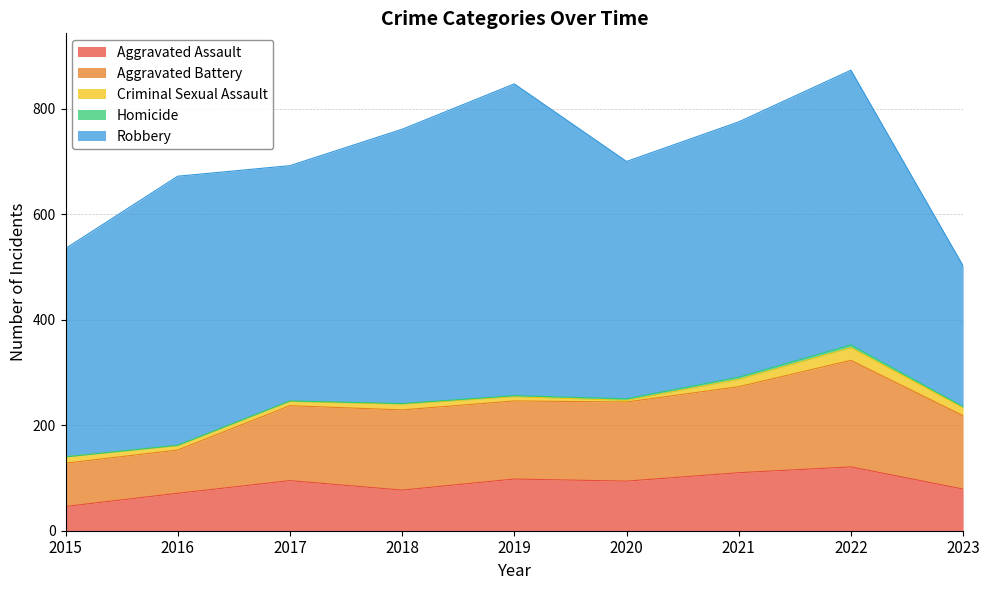

What is the value of the Homicide point at the 5th from the left?

2